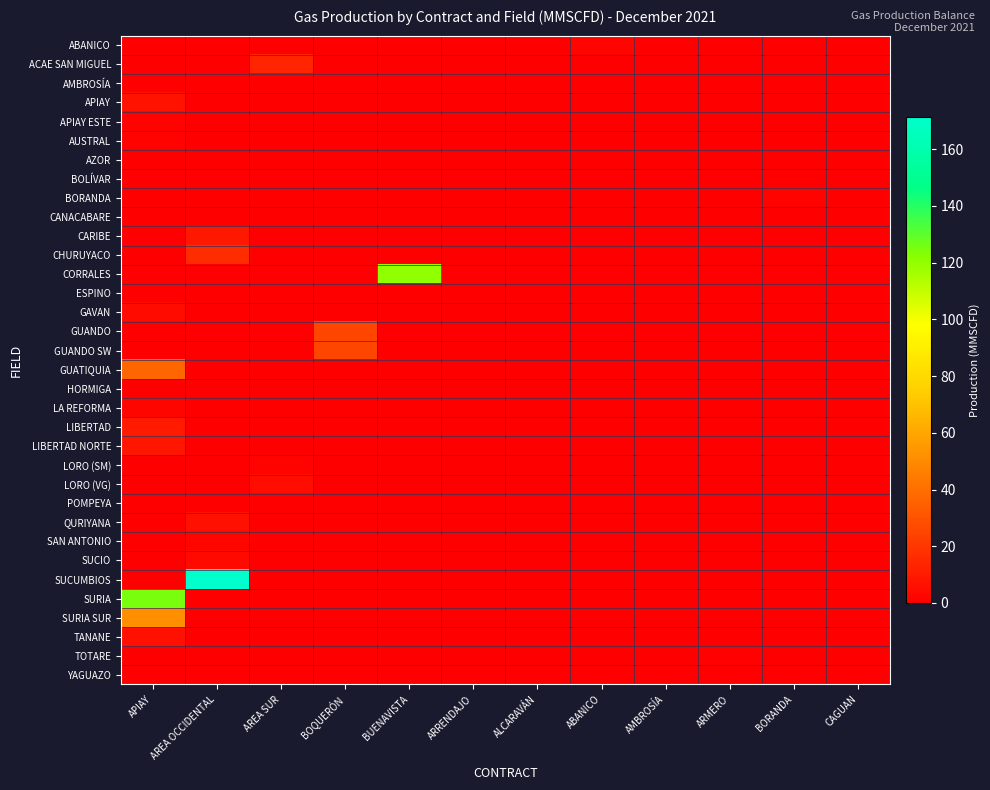

At how many categories does at least one series exceed 113?

3